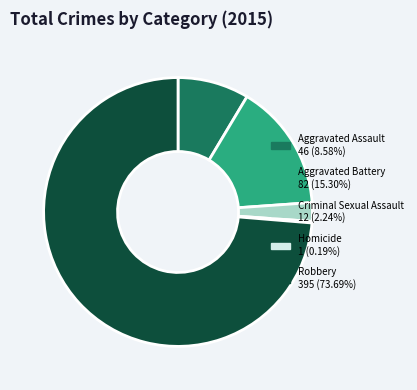

Is there a majority slice in this chart?

Yes